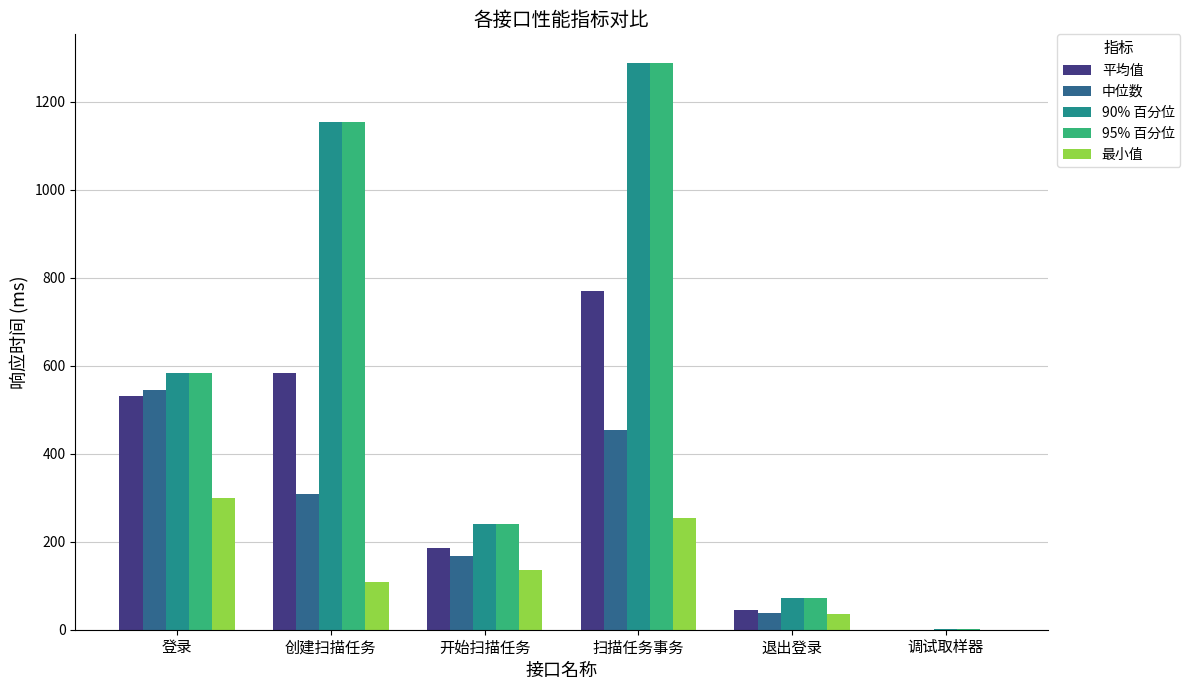

The 90% 百分位 series shows 1289 at 扫描任务事务. True or false?

True